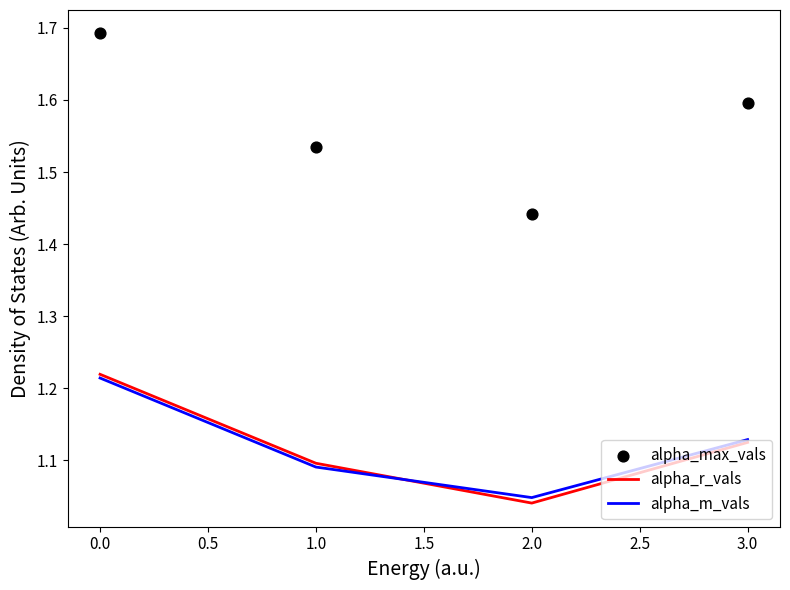

What are all the series names shown in the legend?

alpha_r_vals, alpha_m_vals, alpha_max_vals